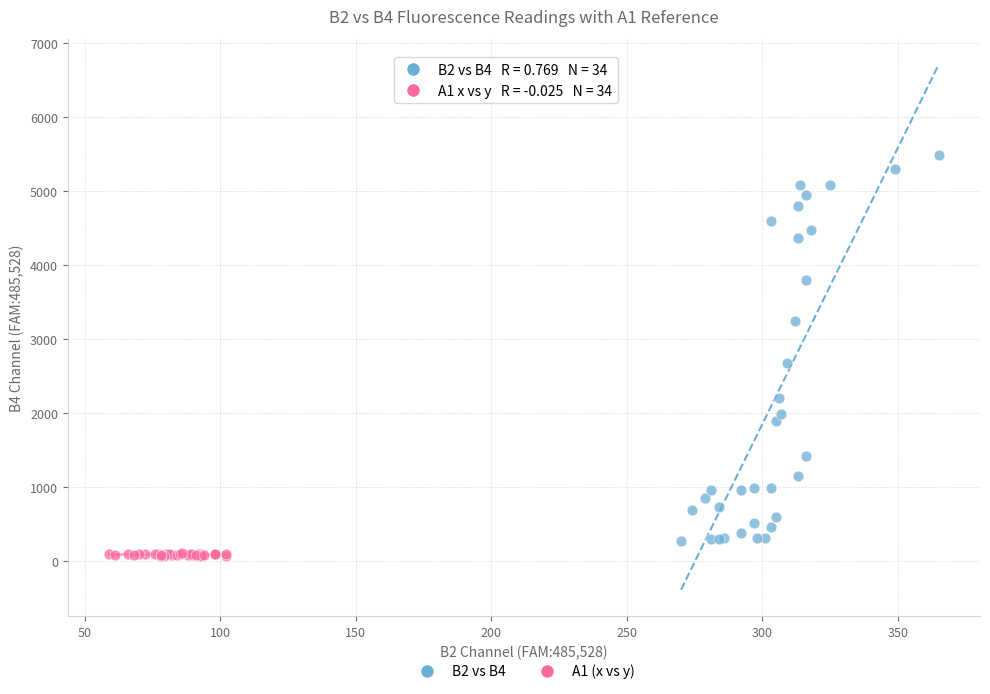

Which series reaches the maximum Y coordinate?

B2 vs B4